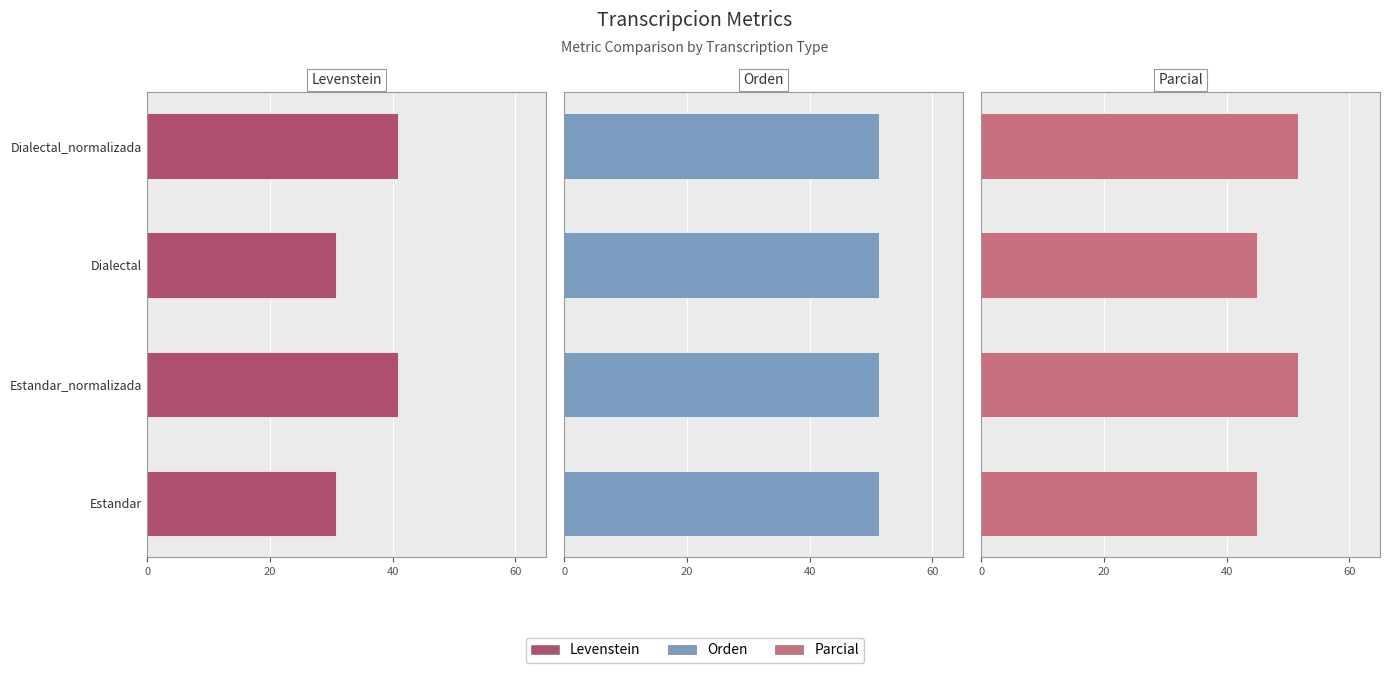

What is the value of the Levenstein bar at the 2nd from the left?

40.9